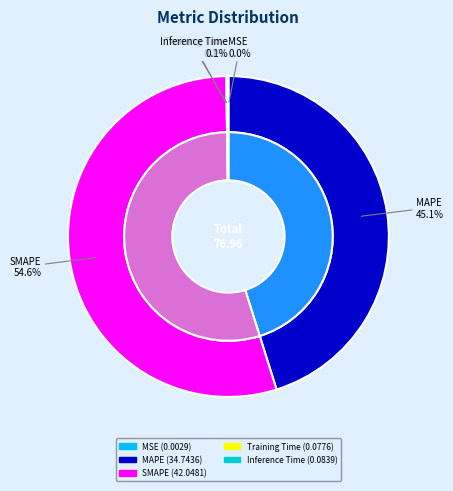

How many segments does this pie chart have?

5